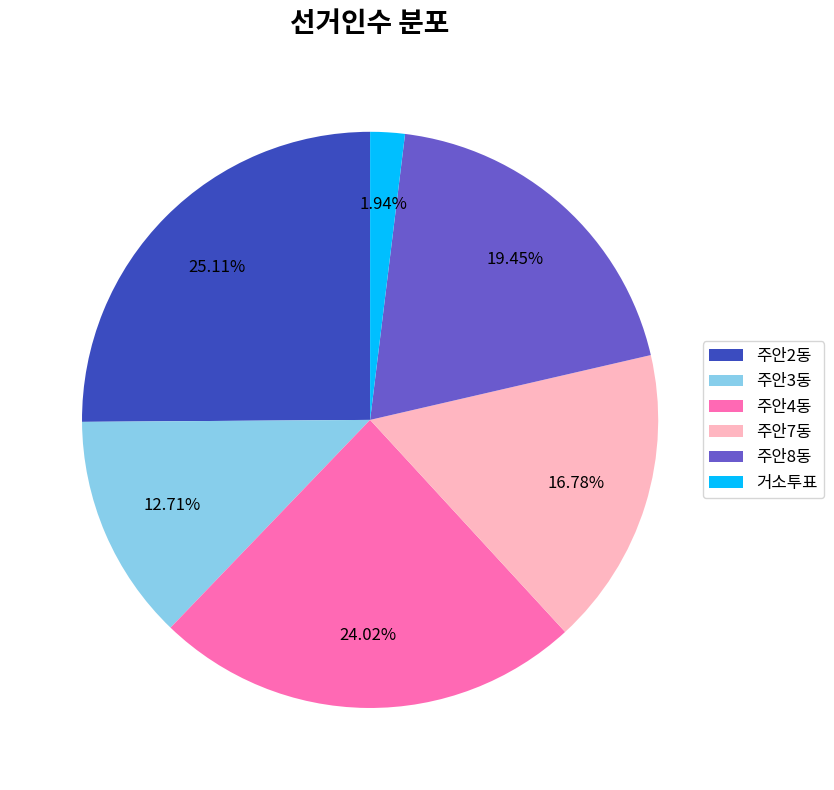

What is the largest slice in the pie chart?

주안2동